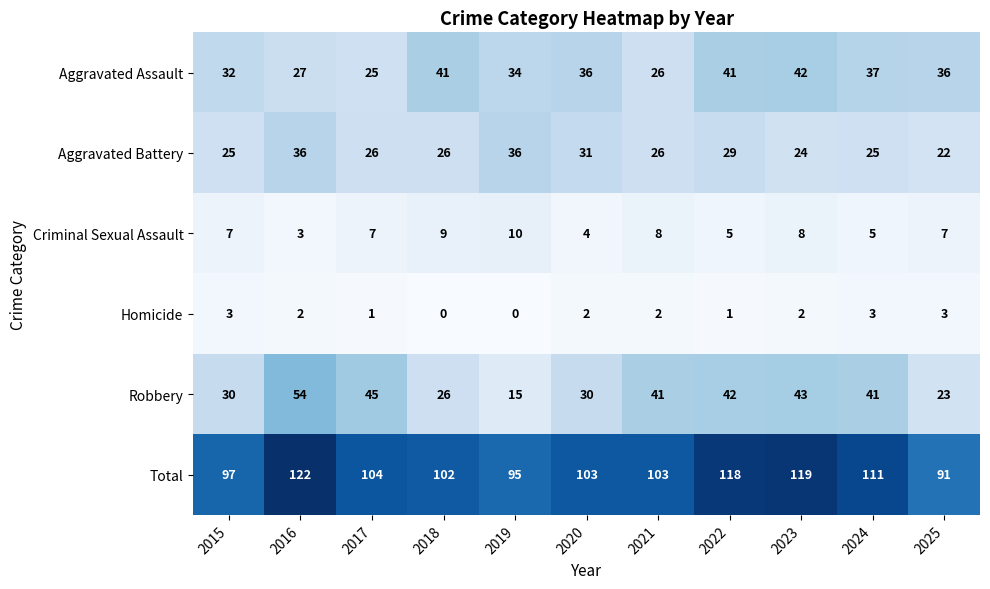

Which series has the largest range (max minus min)?

Robbery